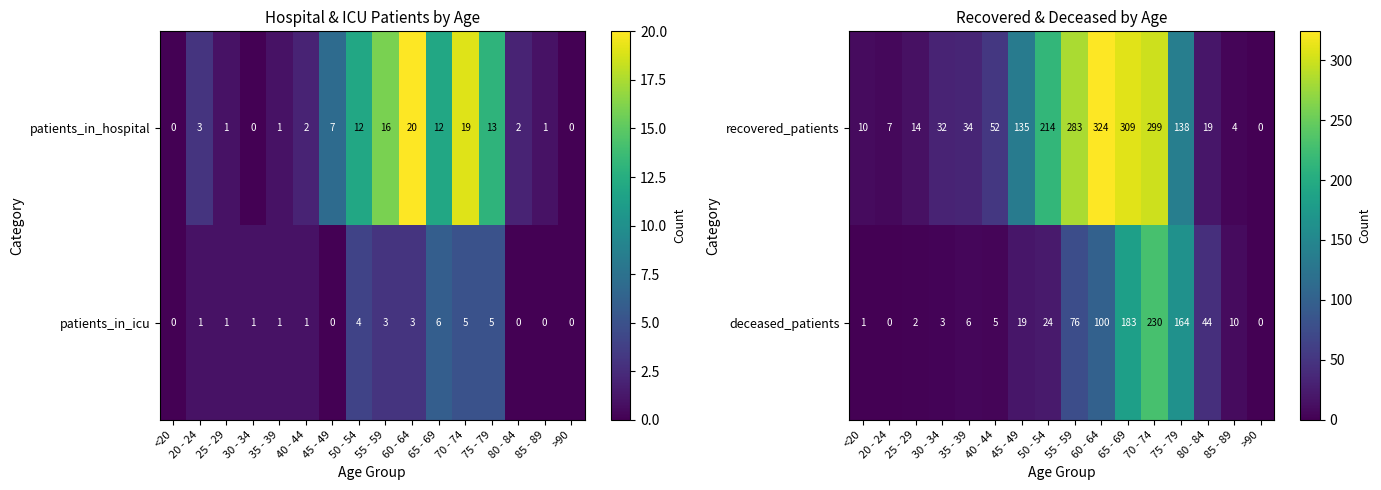

At which label is recovered_patients closest to 162?

75 - 79